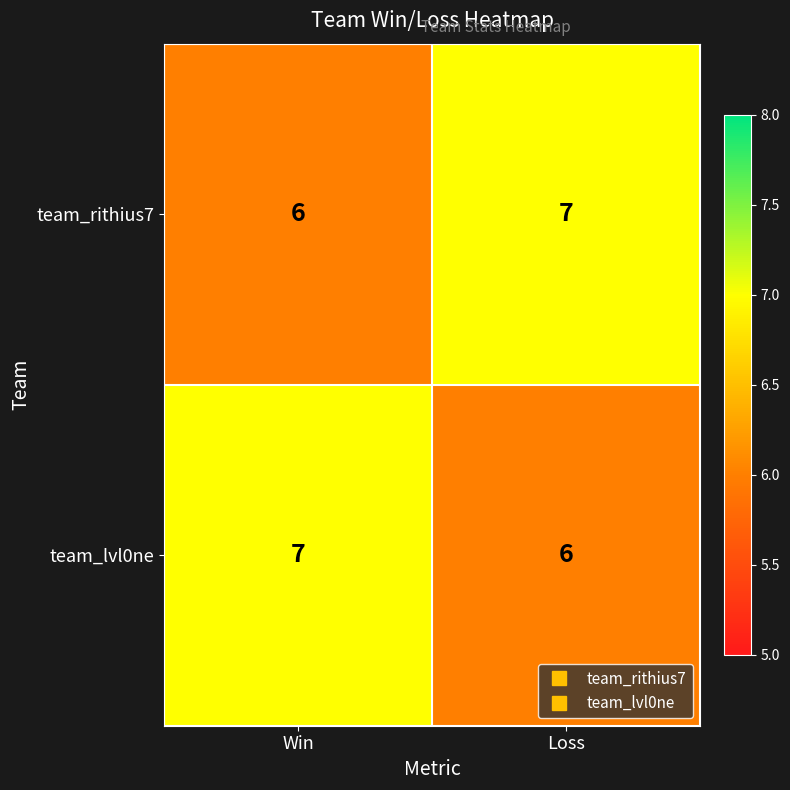

Rank the series at Loss from highest to lowest value.

team_rithius7, team_lvl0ne